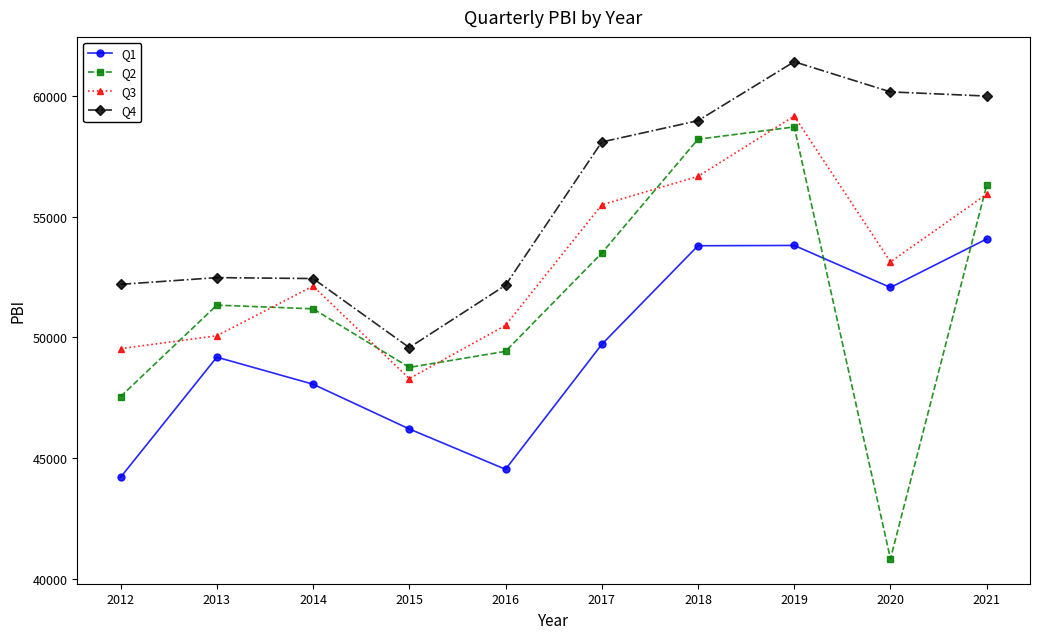

Which series has the largest total across all categories?

Q4